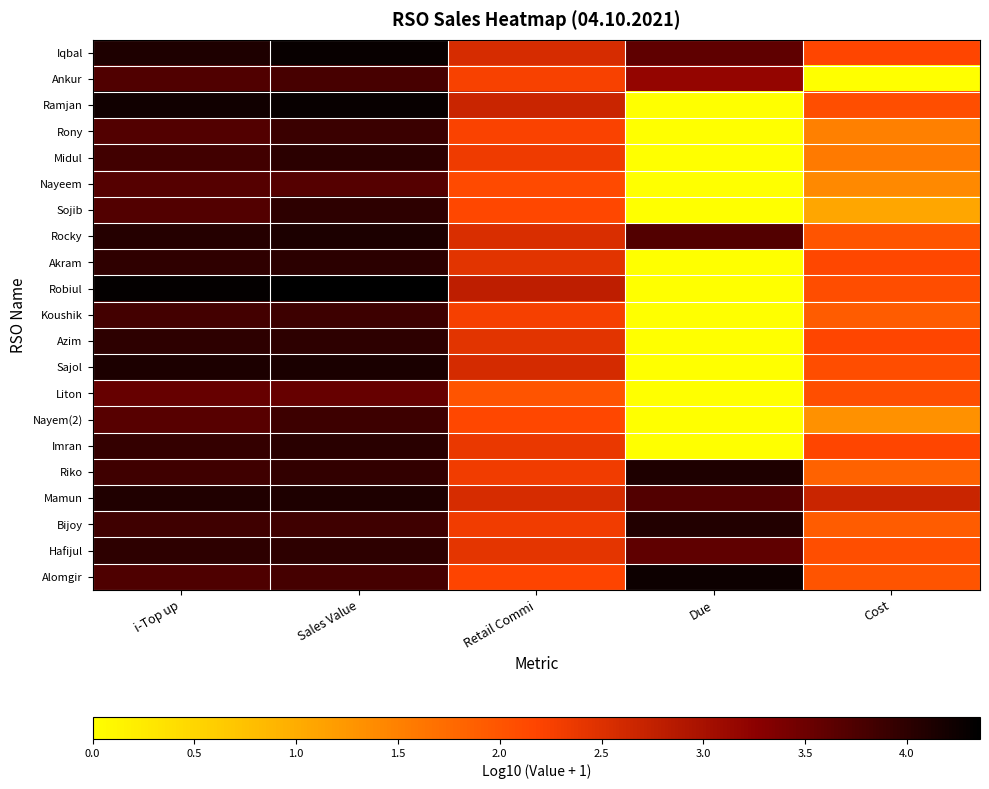

Reading left to right, list all the values displayed in this chart.

Iqbal: i-Top up=4.1	Sales Value=4.3	Retail Commi=2.6	Due=3.6	Cost=2.2
Ankur: i-Top up=3.7	Sales Value=3.8	Retail Commi=2.2	Due=3.2	Cost=0.0
Ramjan: i-Top up=4.2	Sales Value=4.3	Retail Commi=2.7	Due=0.0	Cost=2.1
Rony: i-Top up=3.7	Sales Value=3.9	Retail Commi=2.2	Due=0.0	Cost=1.5
Midul: i-Top up=3.8	Sales Value=4.0	Retail Commi=2.3	Due=0.0	Cost=1.6
Nayeem: i-Top up=3.7	Sales Value=3.7	Retail Commi=2.1	Due=0.0	Cost=1.4
Sojib: i-Top up=3.7	Sales Value=4.0	Retail Commi=2.1	Due=0.0	Cost=1.1
Rocky: i-Top up=4.1	Sales Value=4.1	Retail Commi=2.5	Due=3.7	Cost=2.0
Akram: i-Top up=4.0	Sales Value=4.0	Retail Commi=2.4	Due=0.0	Cost=2.2
Robiul: i-Top up=4.3	Sales Value=4.4	Retail Commi=2.8	Due=0.0	Cost=2.1
Koushik: i-Top up=3.8	Sales Value=3.9	Retail Commi=2.3	Due=0.0	Cost=1.9
Azim: i-Top up=4.0	Sales Value=4.0	Retail Commi=2.4	Due=0.0	Cost=2.2
Sajol: i-Top up=4.1	Sales Value=4.1	Retail Commi=2.6	Due=0.0	Cost=2.1
Liton: i-Top up=3.6	Sales Value=3.6	Retail Commi=2.0	Due=0.0	Cost=2.1
Nayem(2): i-Top up=3.7	Sales Value=3.9	Retail Commi=2.2	Due=0.0	Cost=1.3
Imran: i-Top up=3.9	Sales Value=4.0	Retail Commi=2.4	Due=0.0	Cost=2.2
Riko: i-Top up=3.9	Sales Value=4.0	Retail Commi=2.3	Due=4.1	Cost=1.9
Mamun: i-Top up=4.1	Sales Value=4.1	Retail Commi=2.6	Due=3.7	Cost=2.7
Bijoy: i-Top up=3.9	Sales Value=3.9	Retail Commi=2.3	Due=4.1	Cost=1.9
Hafijul: i-Top up=4.0	Sales Value=4.0	Retail Commi=2.4	Due=3.6	Cost=2.1
Alomgir: i-Top up=3.7	Sales Value=3.8	Retail Commi=2.2	Due=4.3	Cost=2.0